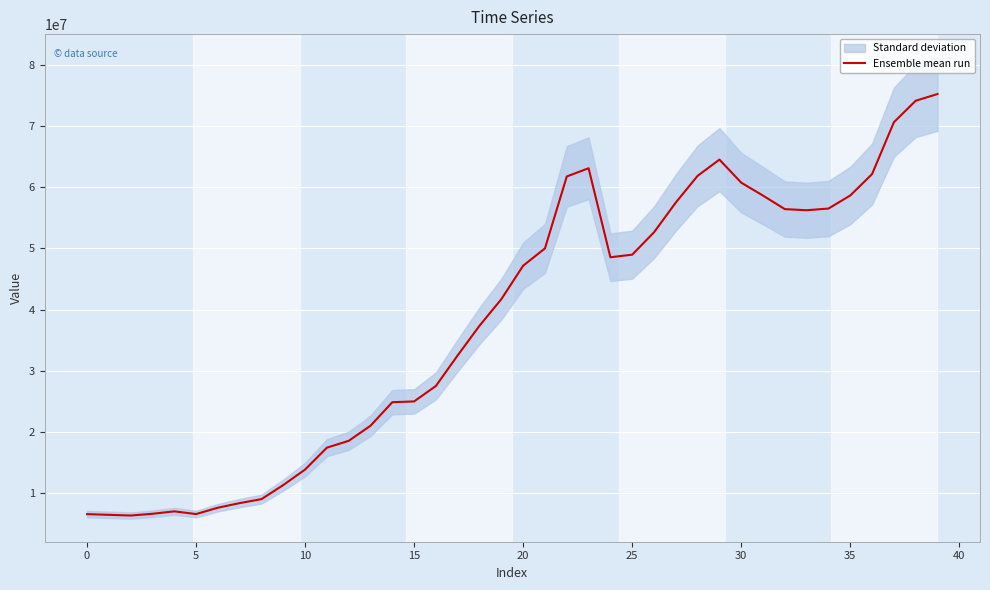

What is the difference between the maximum and minimum values?

68856912.6